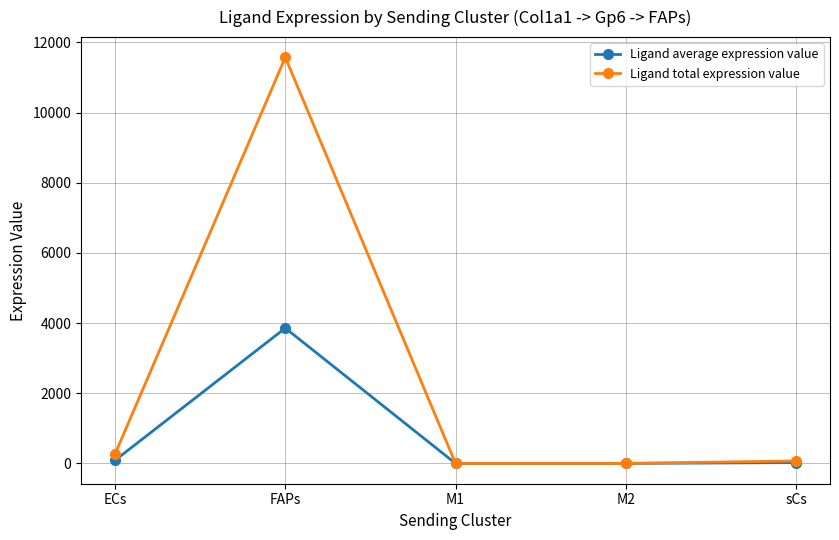

What is the value of the Ligand total expression value point at the 4th from the left?

0.8